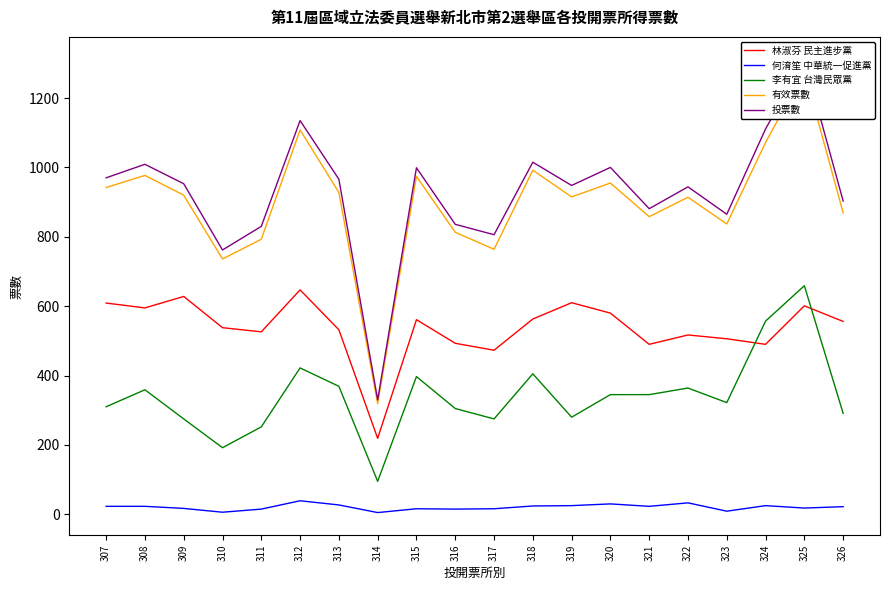

Which series has the largest total across all categories?

投票數